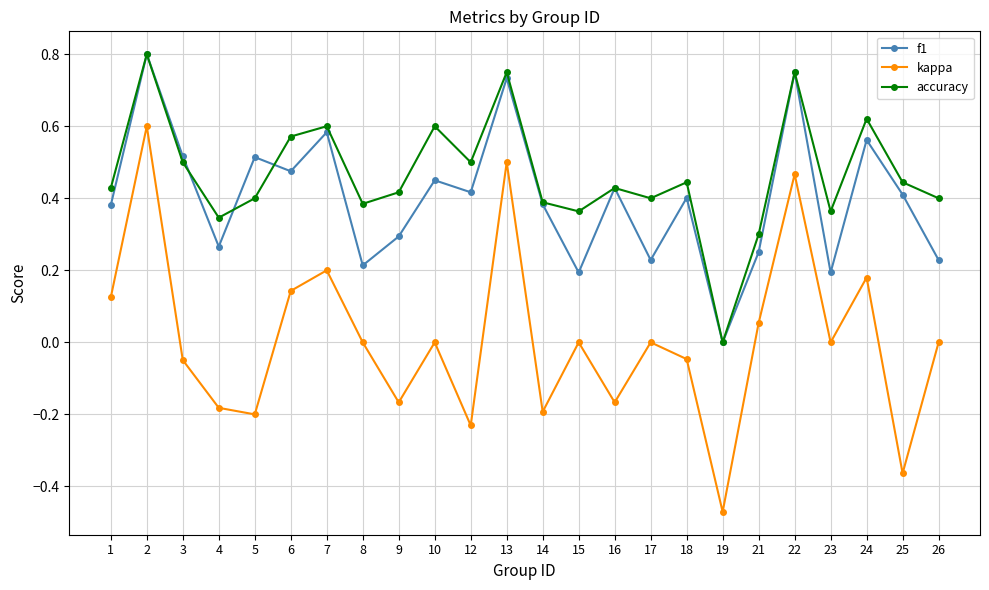

Is it true that kappa equals -0.1 at 5?

False